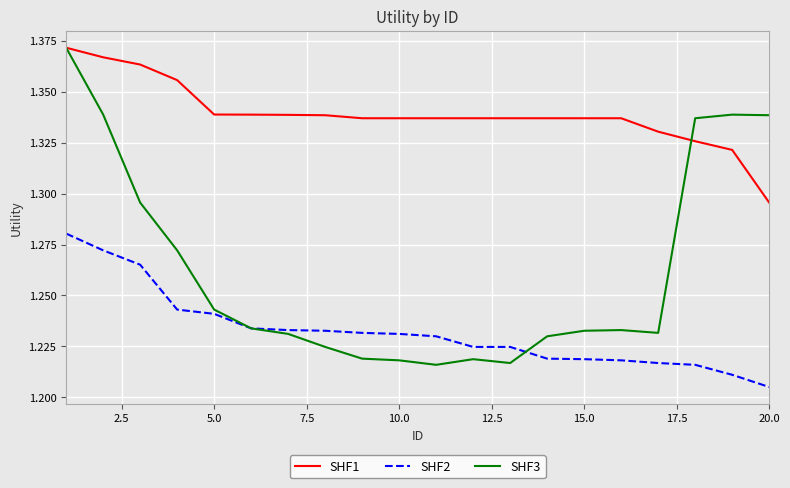

True or false: SHF1 and SHF2 cross at least once.

False